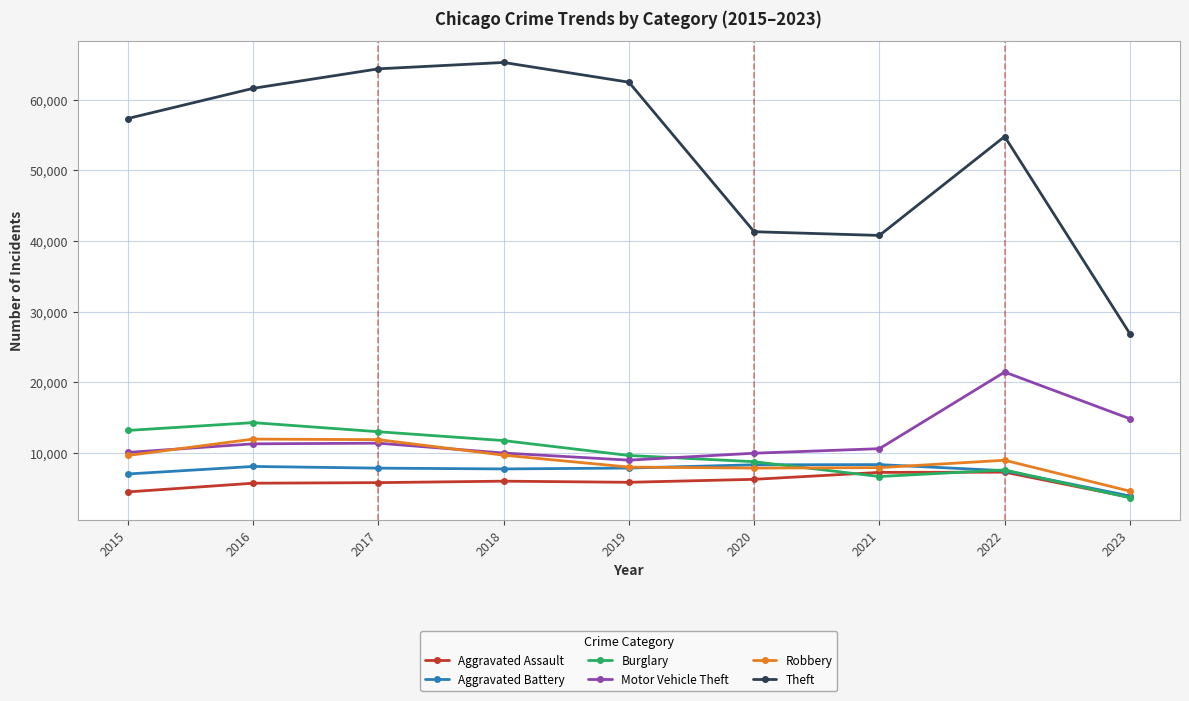

Which label corresponds to the largest value in the chart?

2018